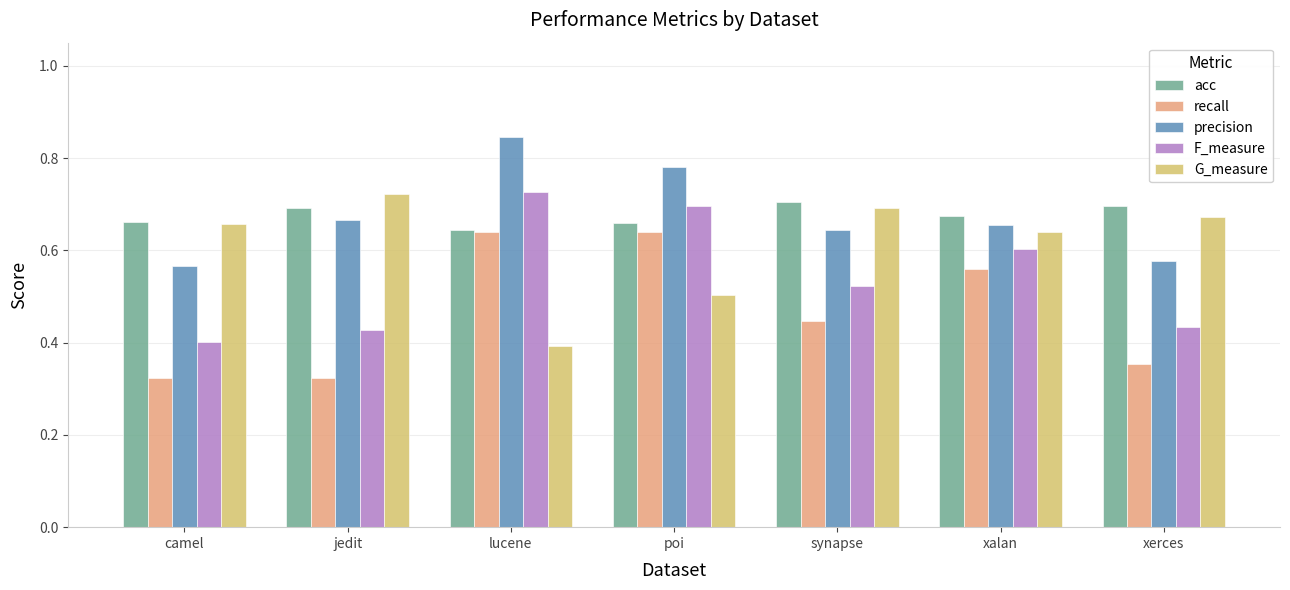

What is the sum of all precision values?

4.7